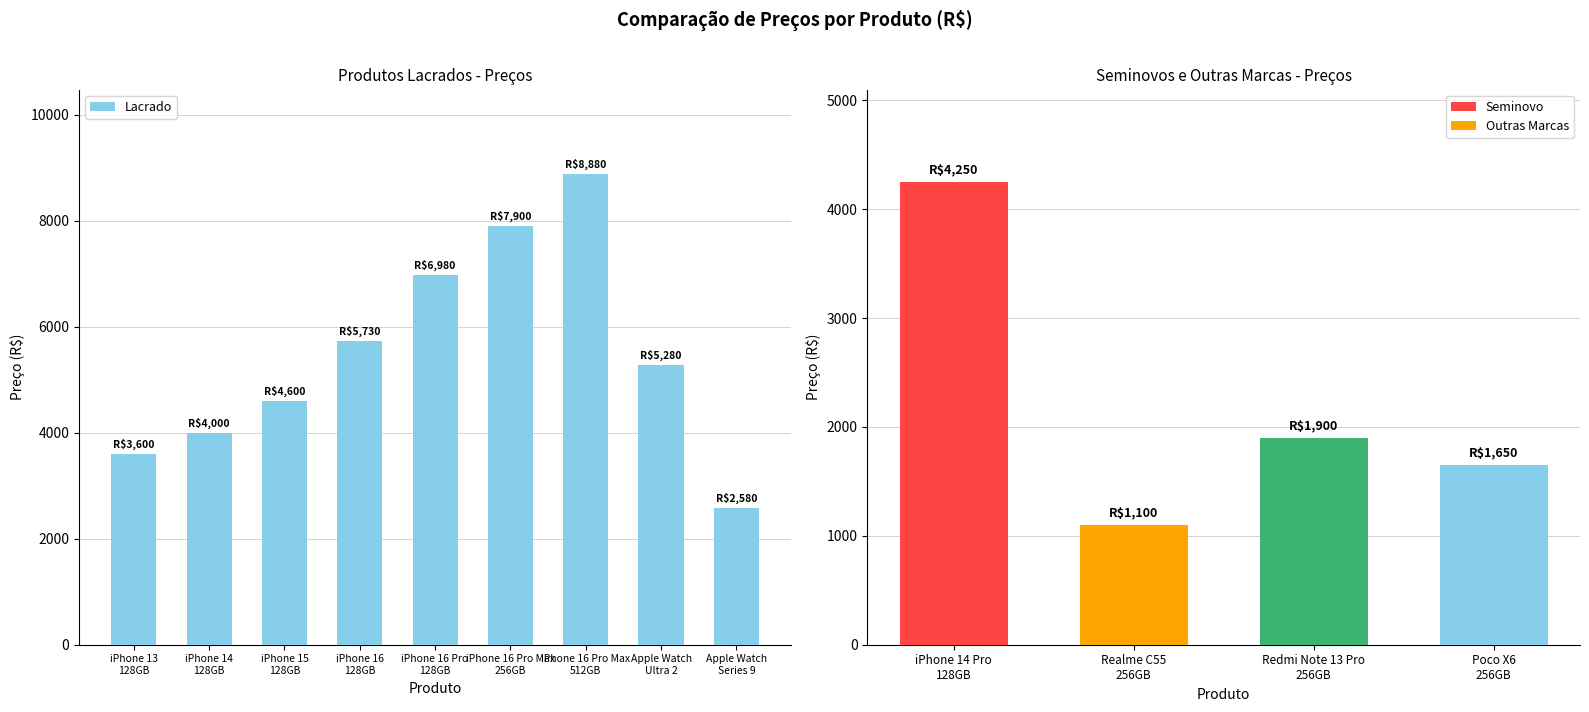

What is the lowest value of the Outras Marcas series?

1100